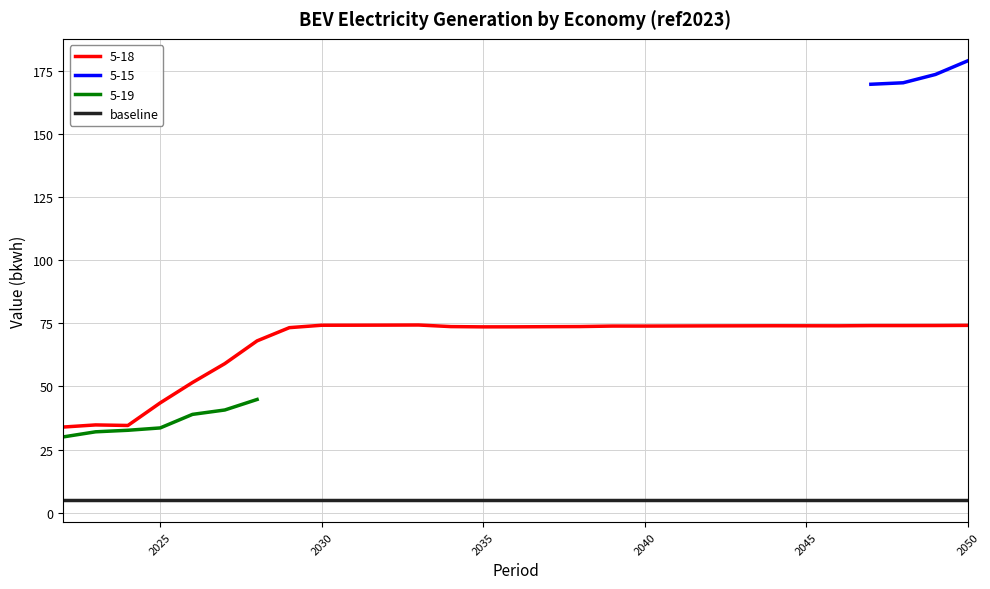

The value of 5-18 at 2045 is 124.1. True or false?

False